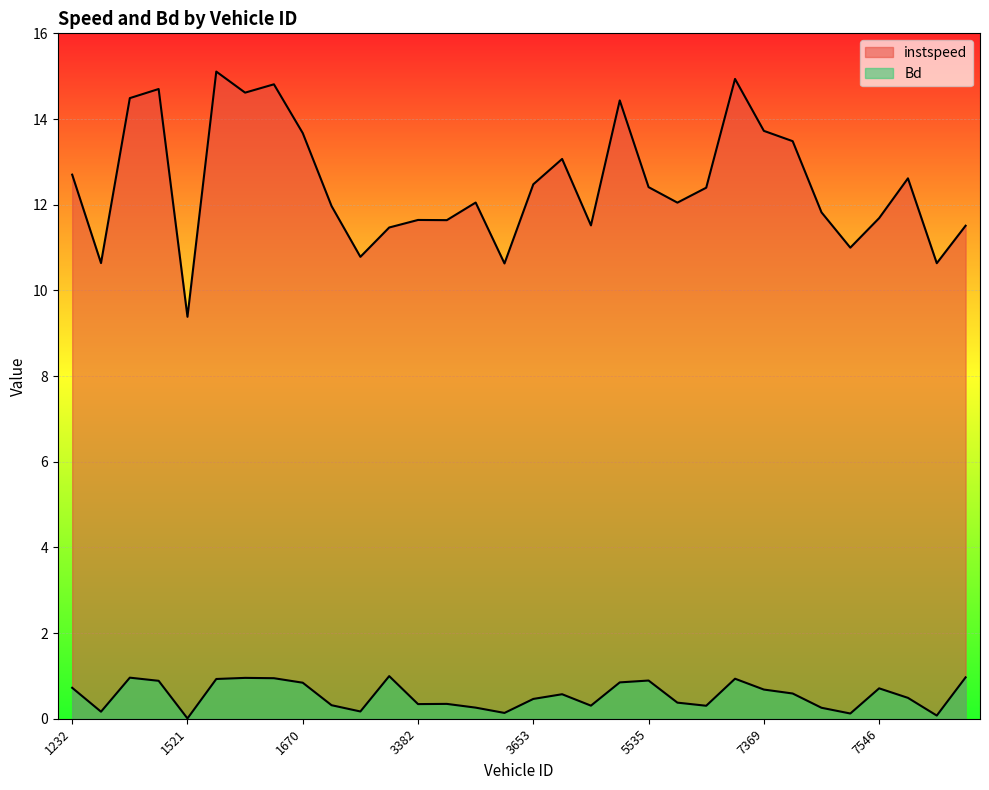

How many lines are shown in the chart?

2